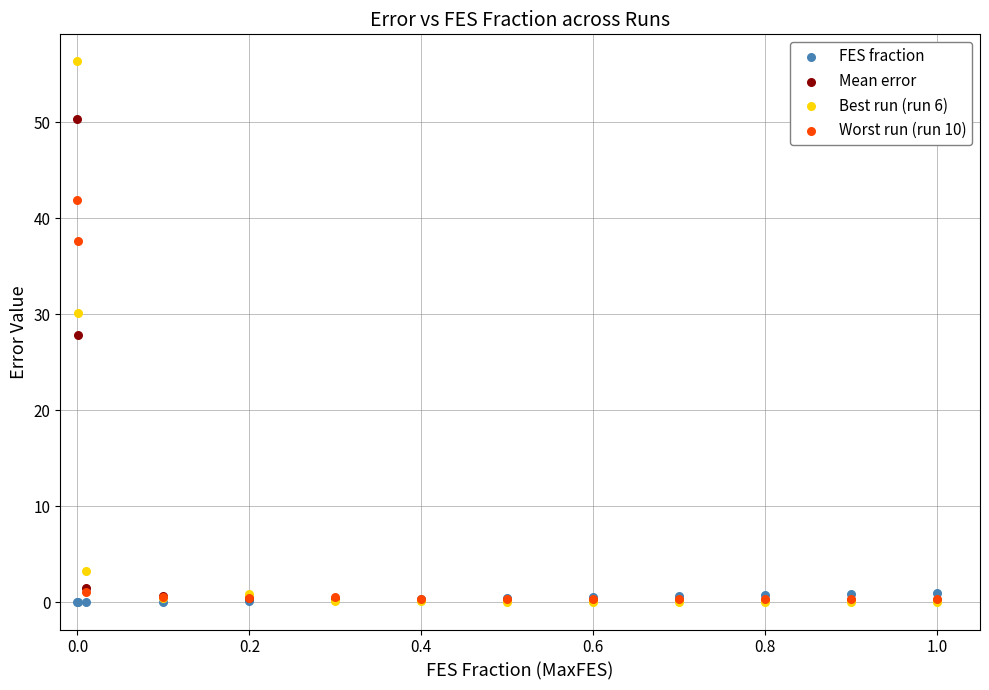

Which series reaches the maximum Y coordinate?

Best run (run 6)